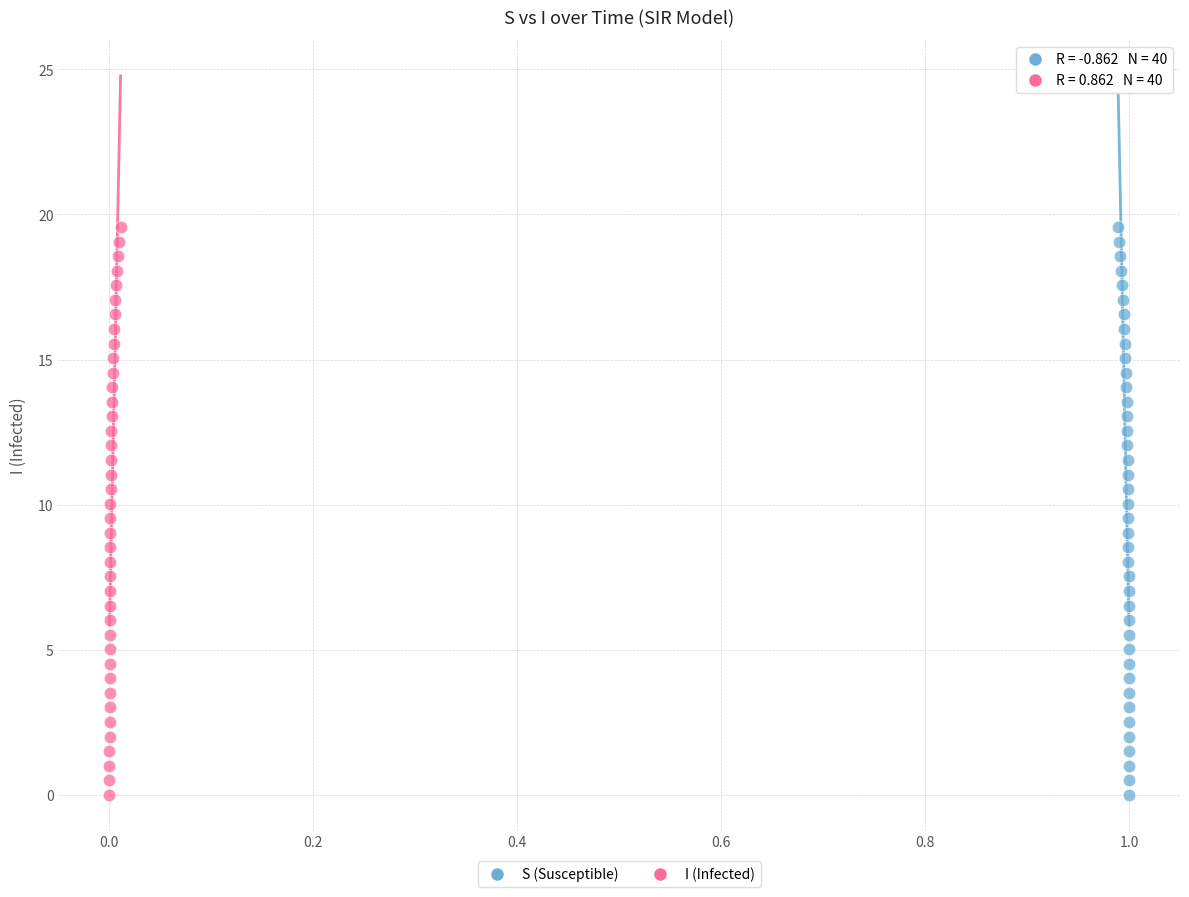

What are all the series names shown in the legend?

S (Susceptible), I (Infected)